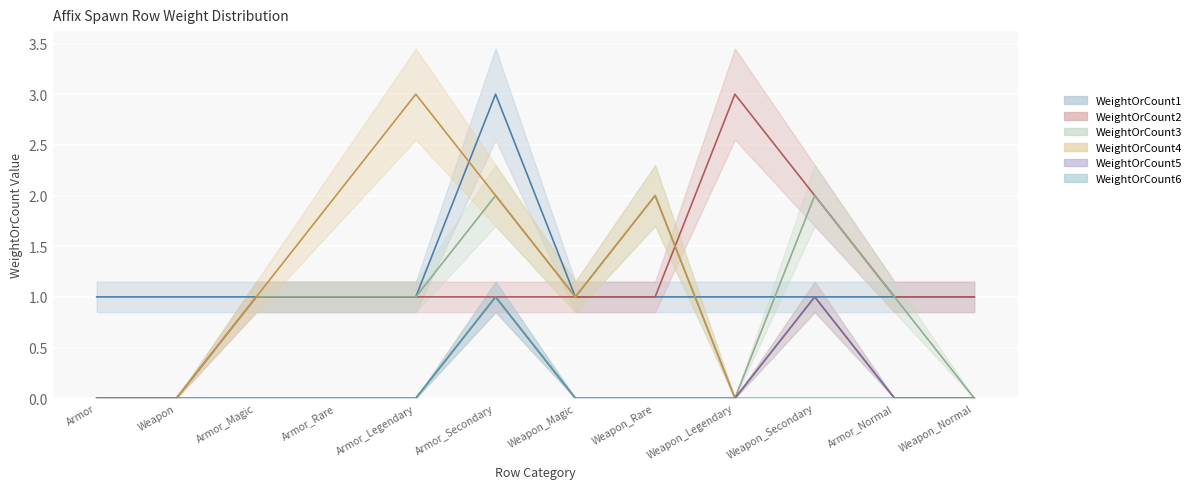

Is this an area chart (filled region under the line)?

No